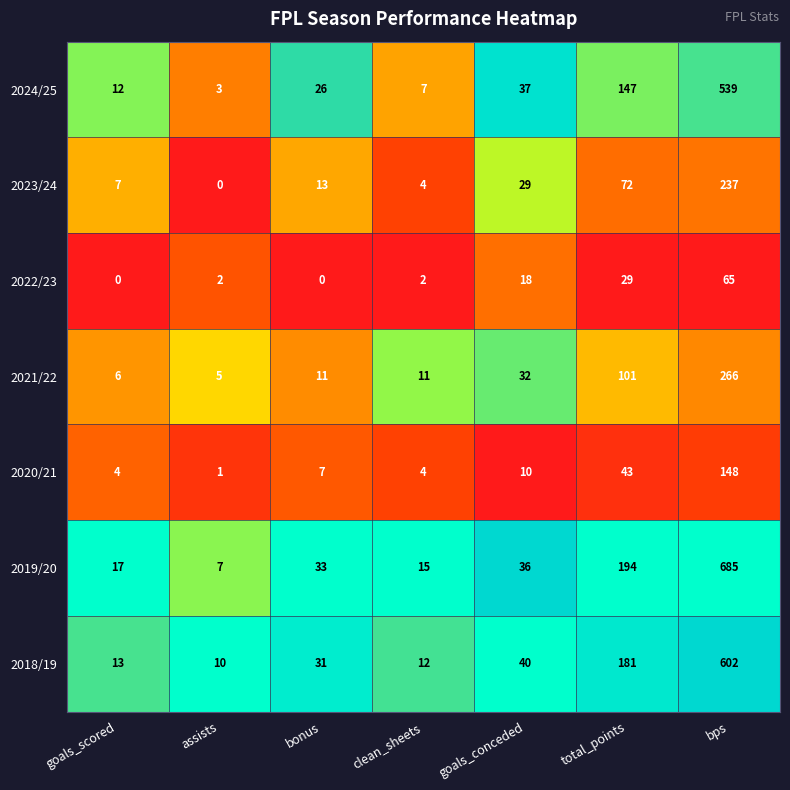

True or false: 2022/23 has a value of 3 at clean_sheets.

False